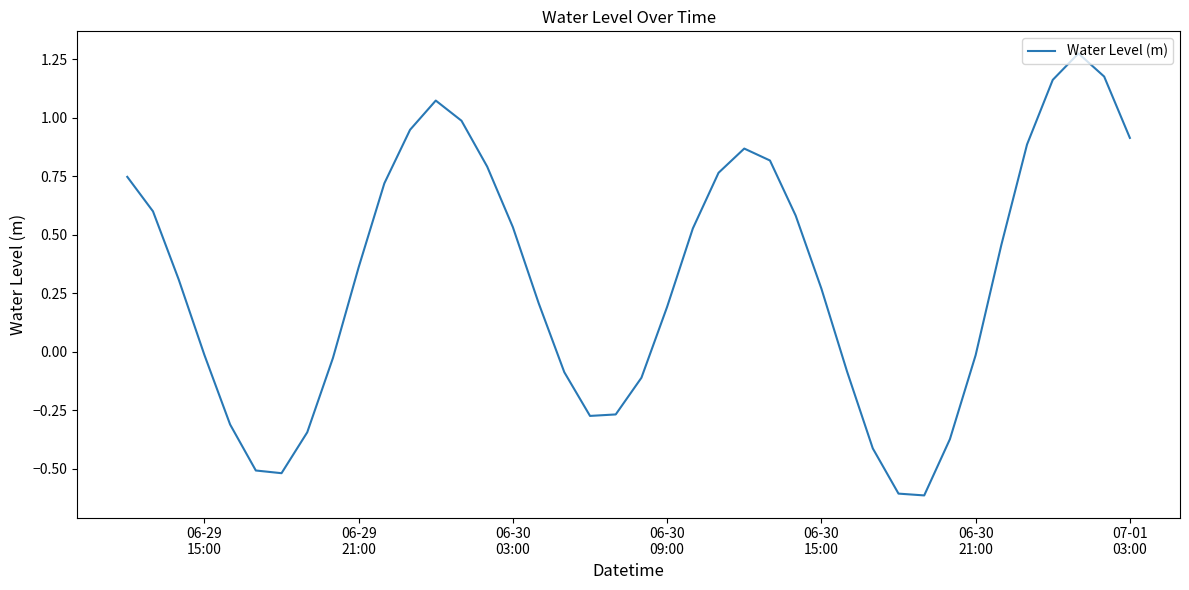

What is the smallest value displayed?

-0.6